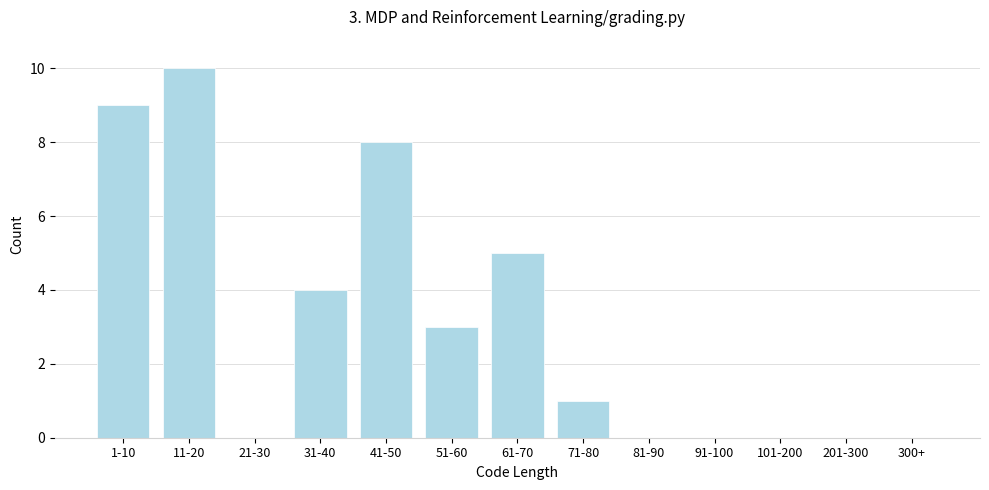

Reading right to left, transcribe all the data shown in this chart.

300+=0	201-300=0	101-200=0	91-100=0	81-90=0	71-80=1	61-70=5	51-60=3	41-50=8	31-40=4	21-30=0	11-20=10	1-10=9